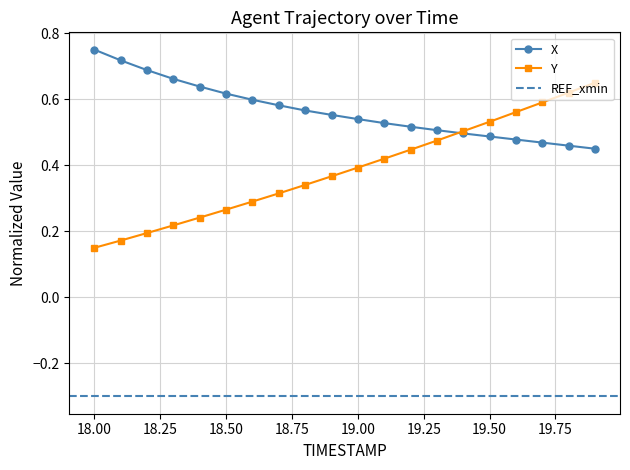

What is the difference between the maximum and second lowest values in the Y series?

0.5